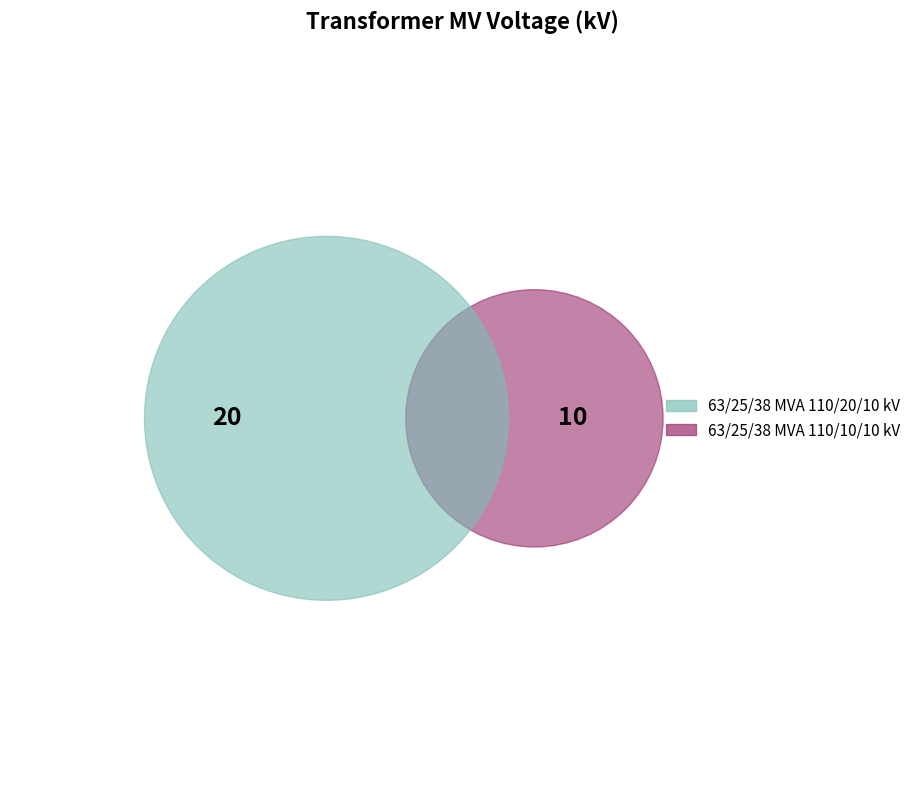

To the nearest percent, what is the difference between the largest and smallest slice percentages?

33%